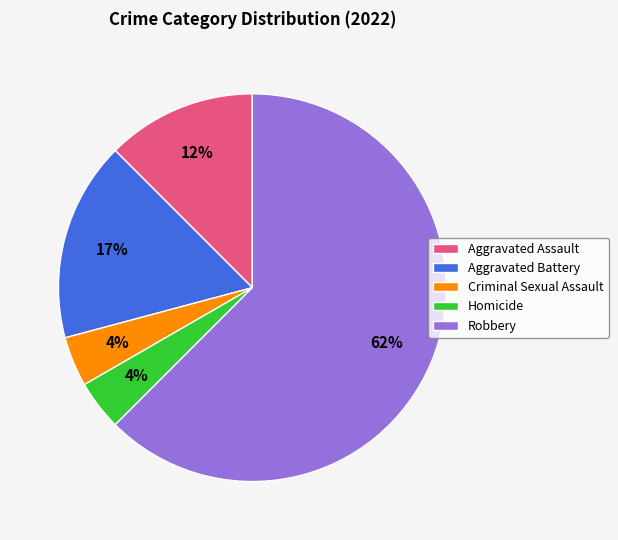

The Aggravated Assault slice represents 12% of the pie. True or false?

True